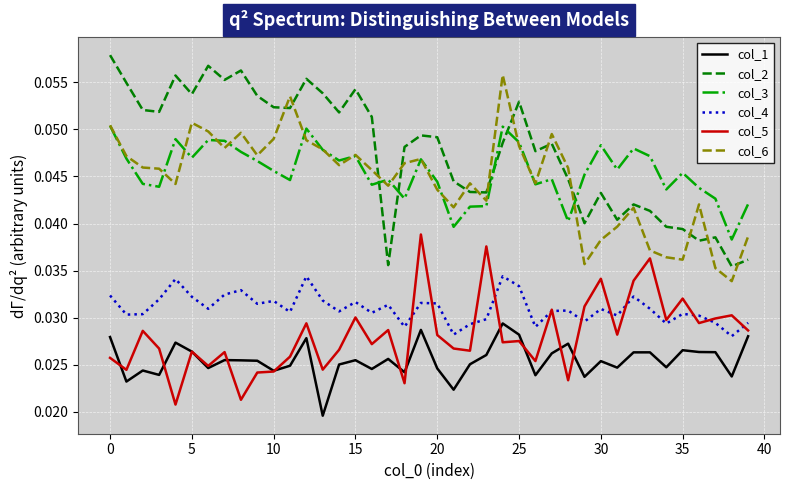

List the series in order of their peak value, lowest first.

col_1, col_4, col_5, col_3, col_6, col_2